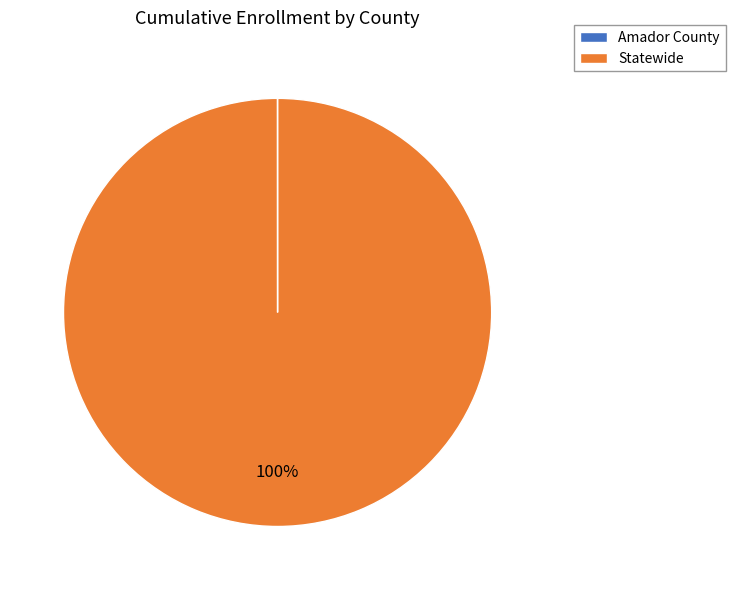

Is there any slice that represents more than half of the pie?

Yes